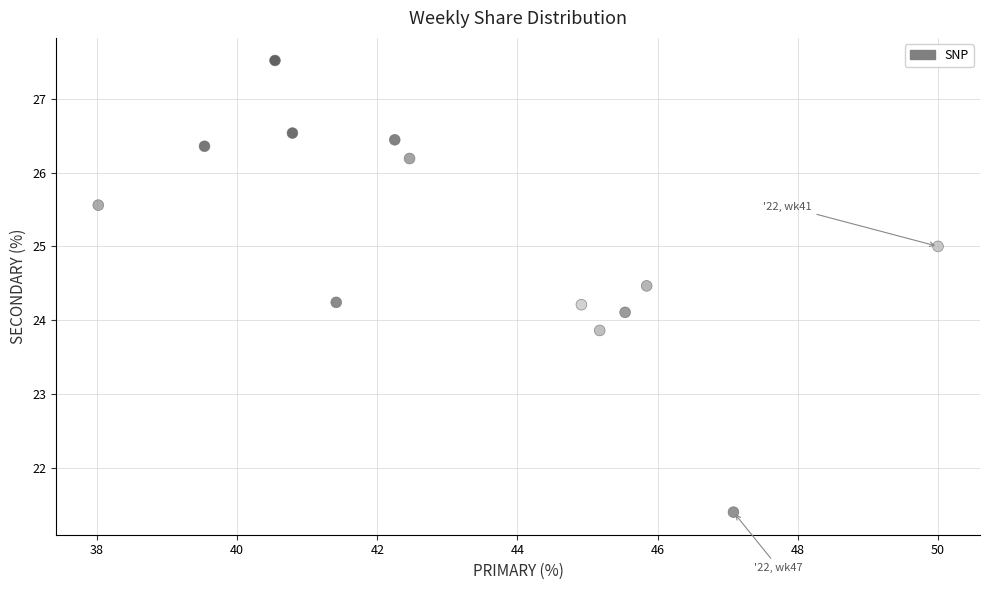

What is the range of Y values (max minus min)?

6.1